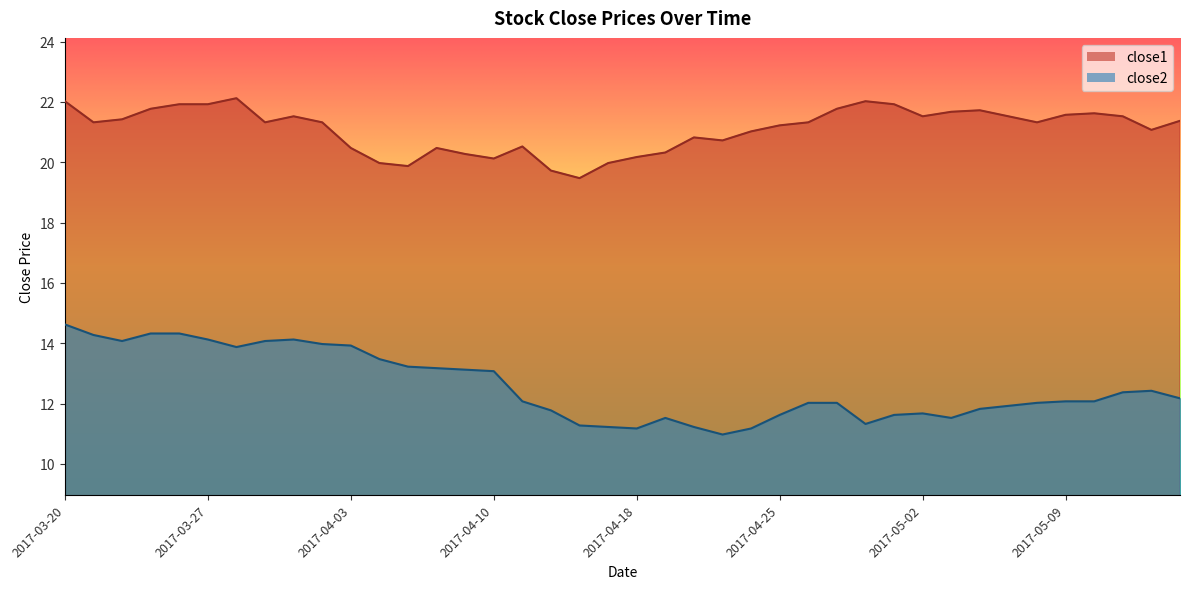

What position from the left is 2017-03-22?

3